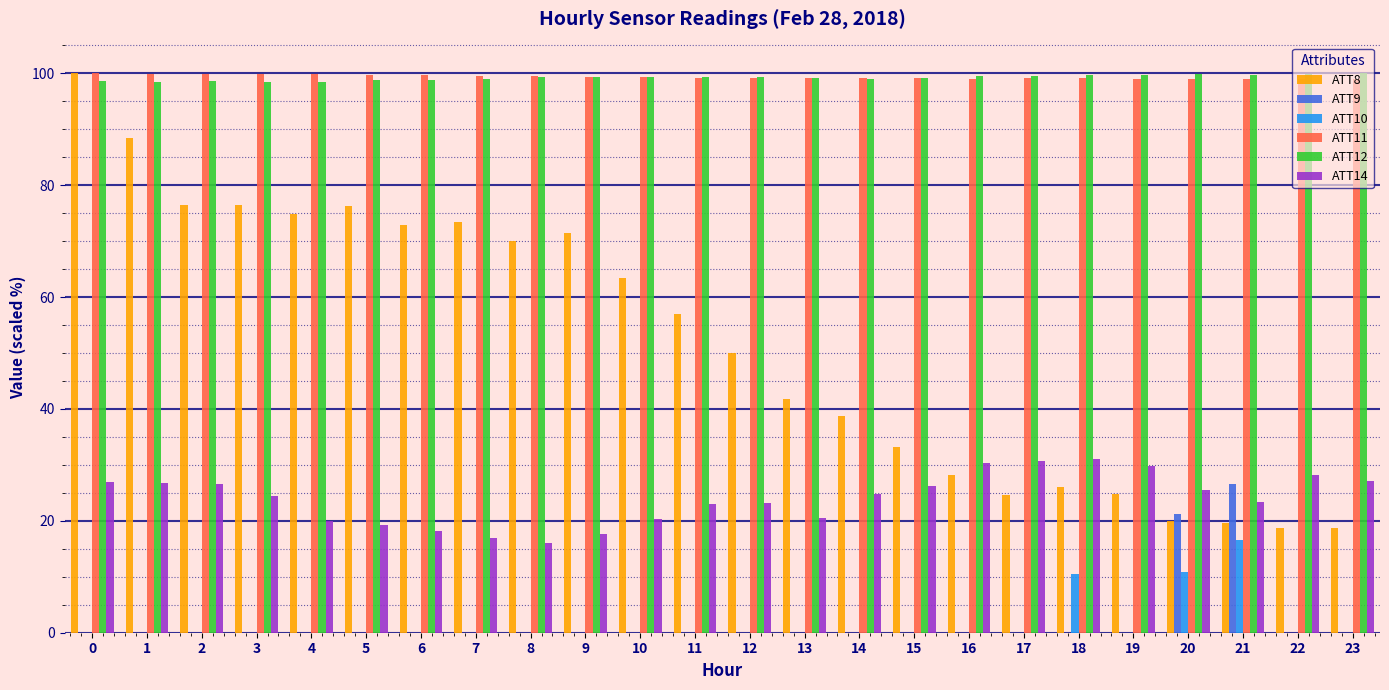

Where does the ATT12 series first go above 99?

7